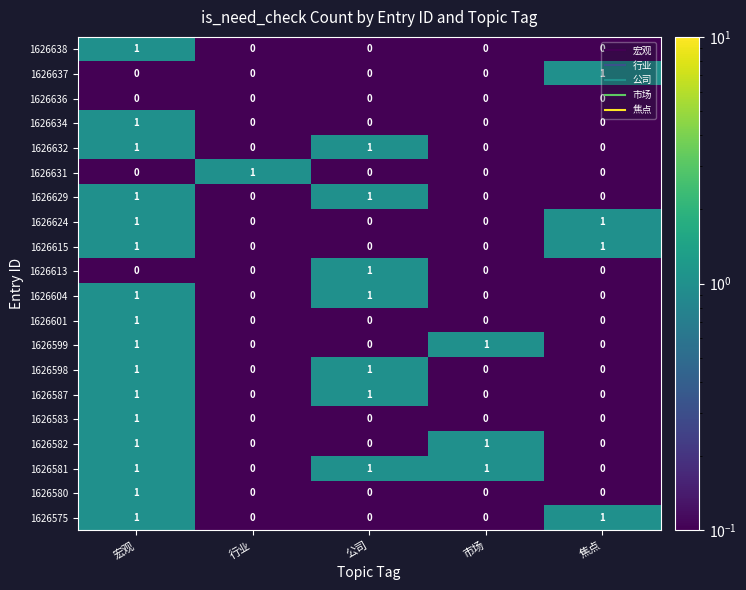

How many 1626599 values are between 0 and 1?

5